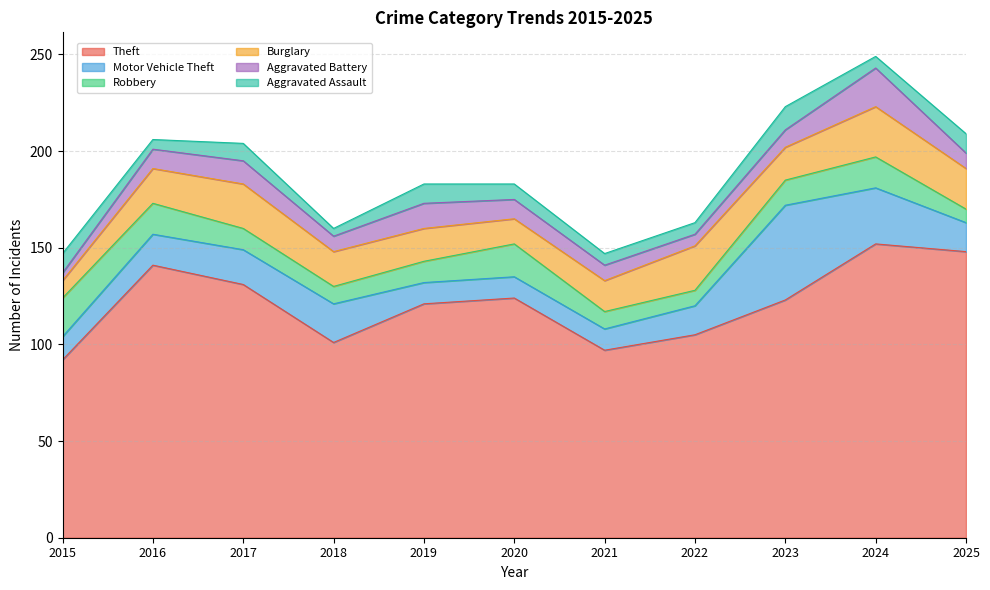

Where is the first local minimum for Aggravated Battery?

2018